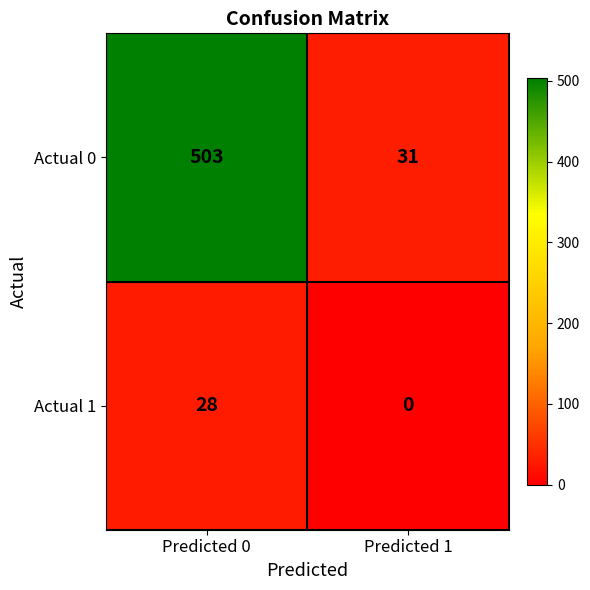

At which category does the chart reach its minimum across all series?

Predicted 1